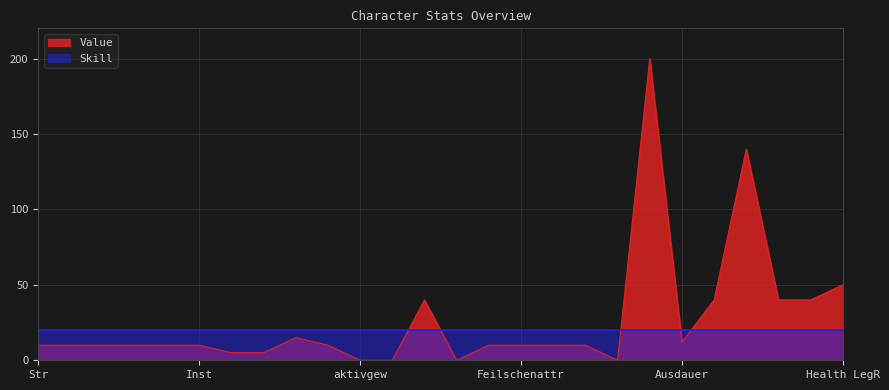

What is the change in value from Luck to Belastung?

-5